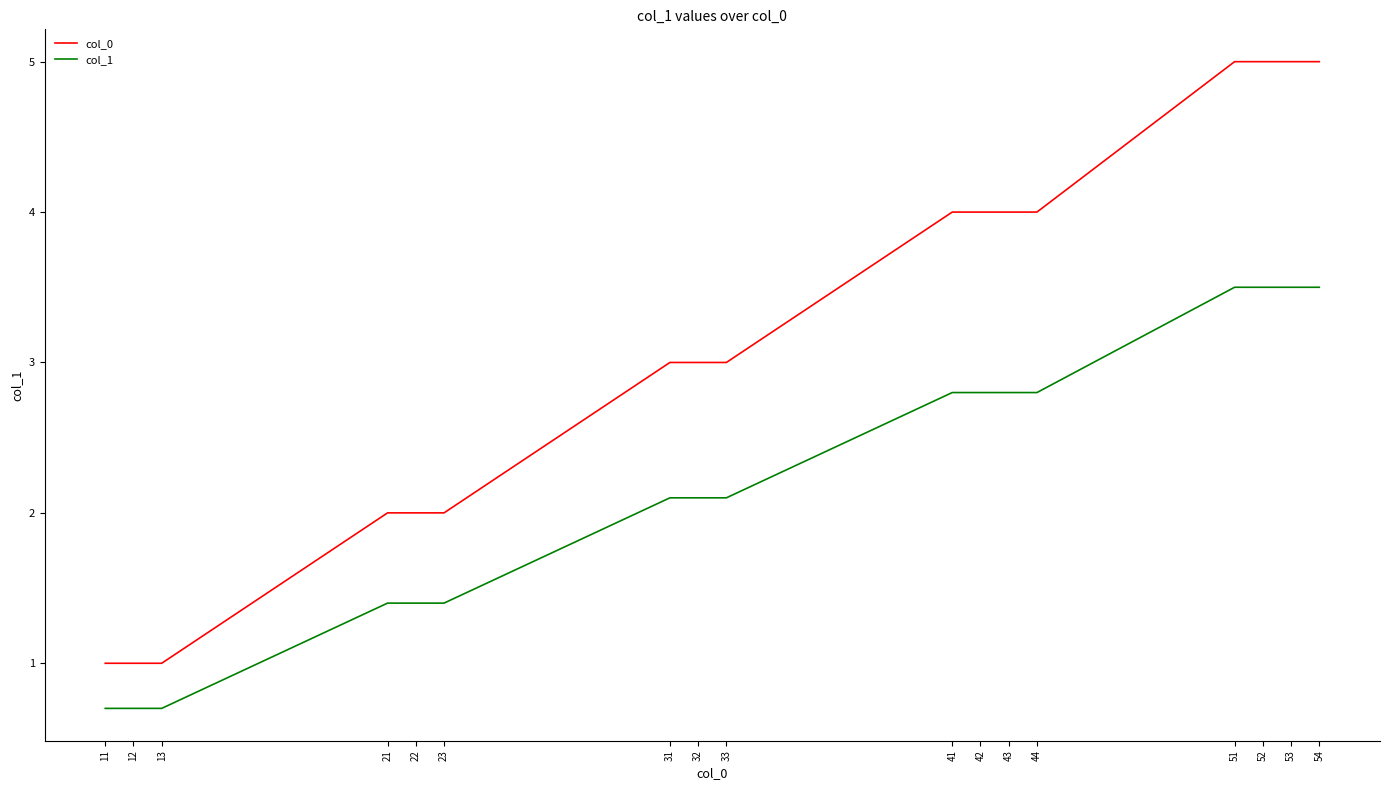

List the series in order of their overall mean, highest first.

col_0, col_1